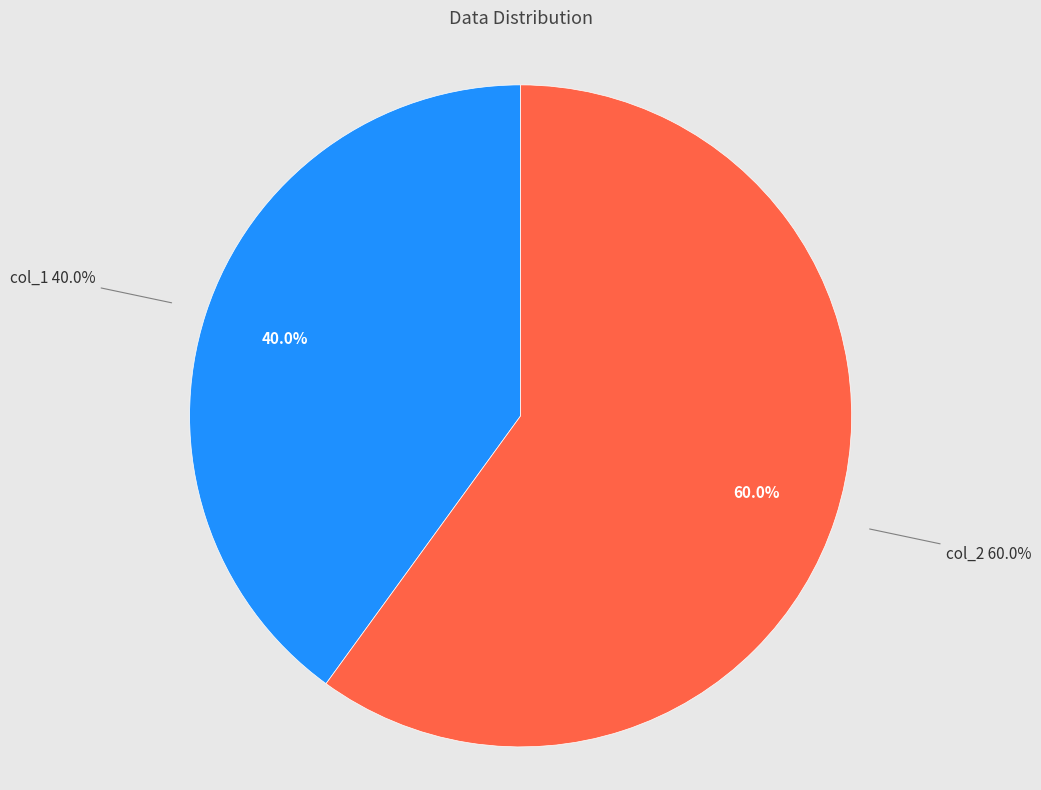

Is the sum of col_2 and col_1 greater than half?

Yes